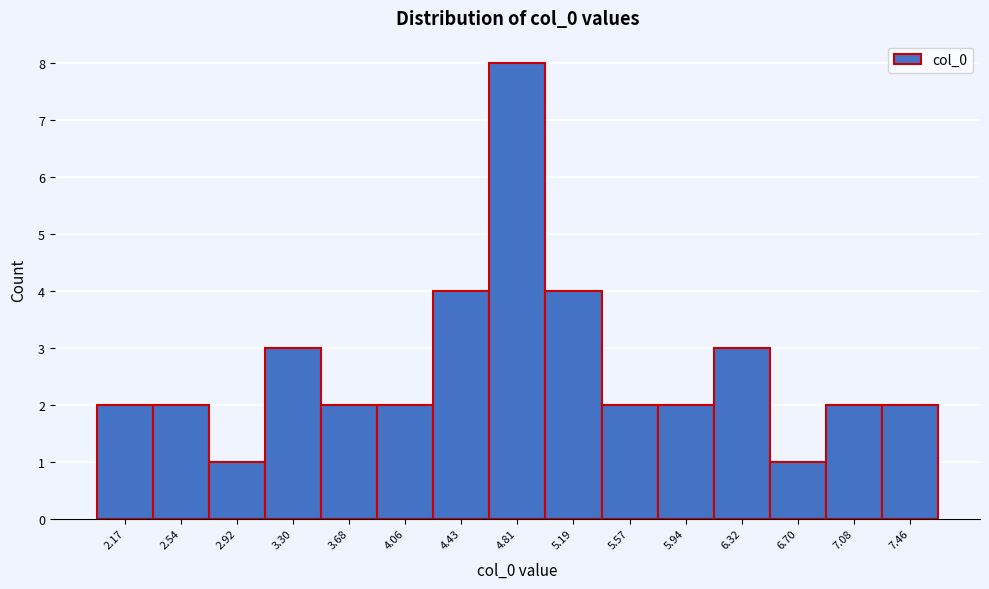

Reading left to right, transcribe all the data shown in this chart.

2.17=2	2.54=2	2.92=1	3.30=3	3.68=2	4.06=2	4.43=4	4.81=8	5.19=4	5.57=2	5.94=2	6.32=3	6.70=1	7.08=2	7.46=2